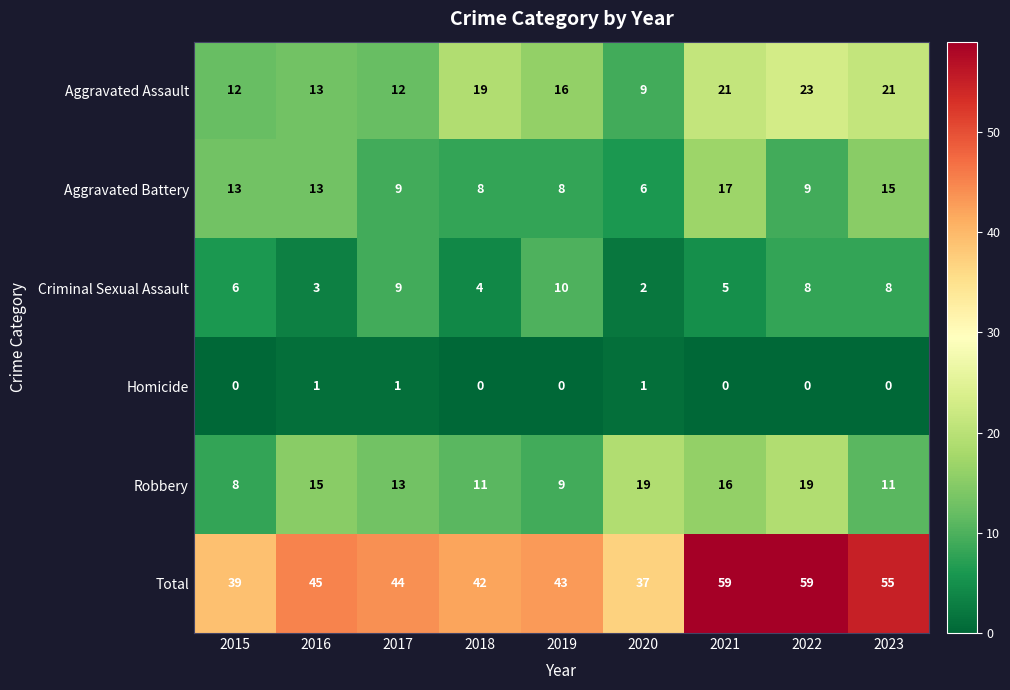

Is the value of Criminal Sexual Assault at 2017 greater than the value of Aggravated Battery at 2020?

Yes